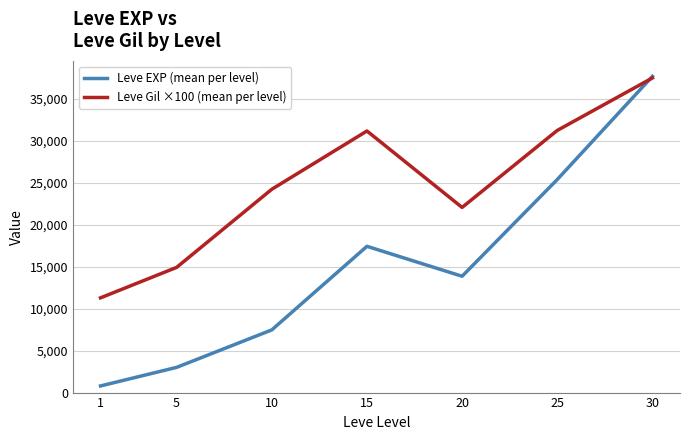

What is the smallest value displayed?

791.7